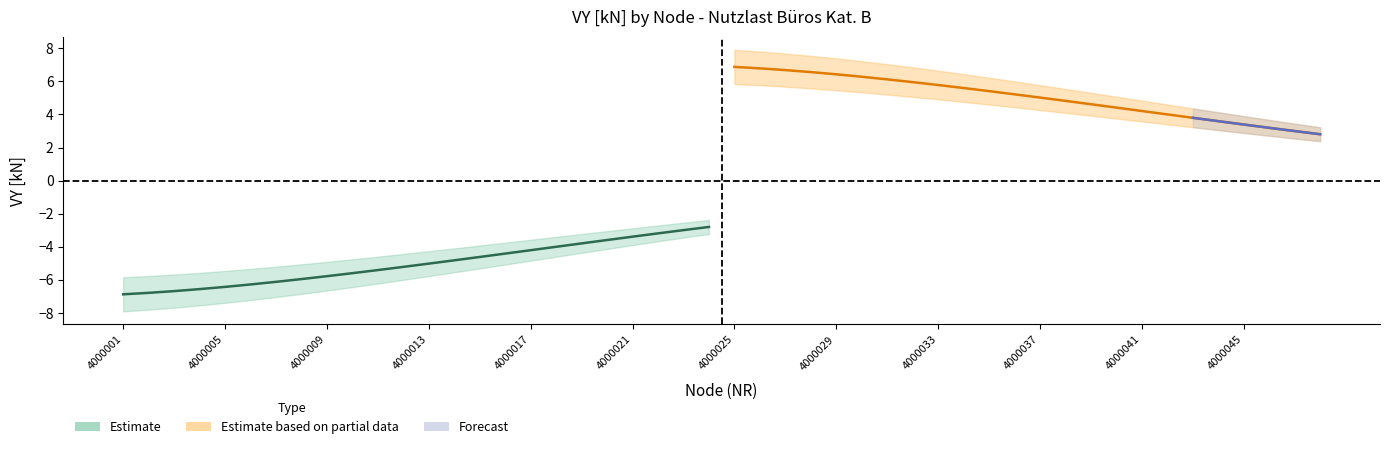

What is the highest value of the VY_negative series?

-2.8